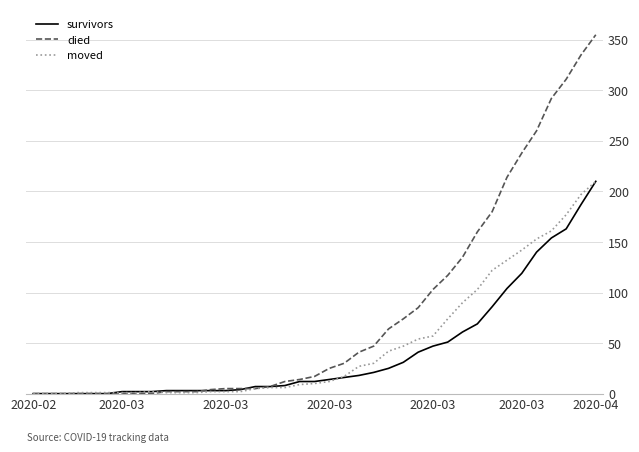

What is the maximum value for survivors?

210